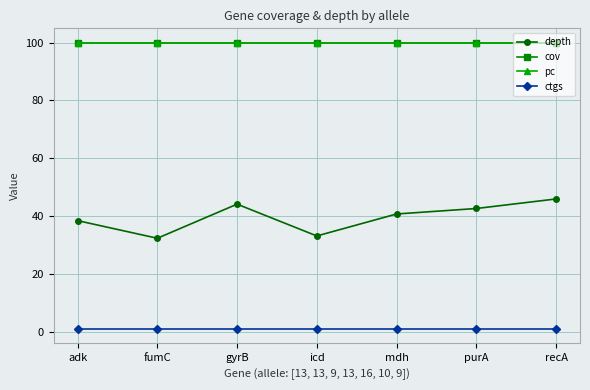

What is the average value of the cov series?

100.0